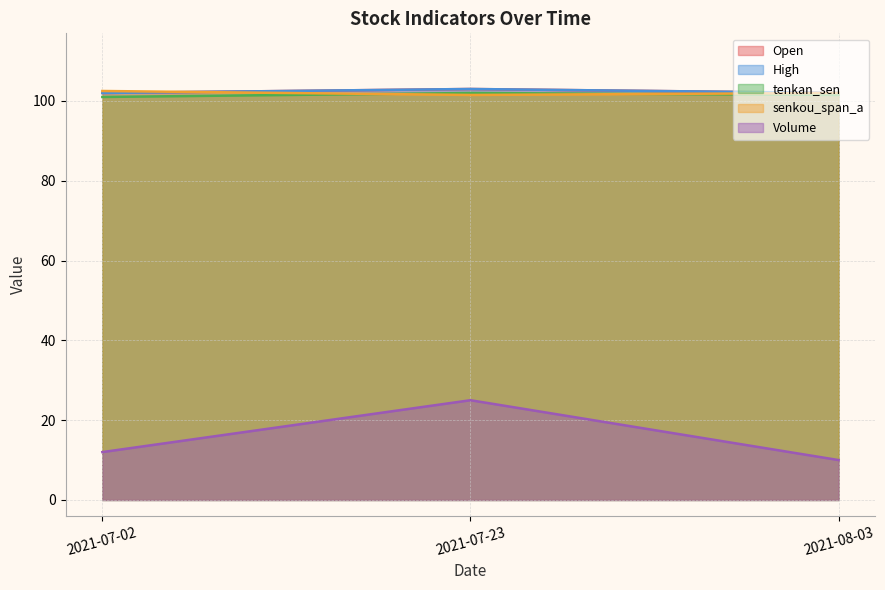

The value of High at 2021-07-23 is 103.0. True or false?

True